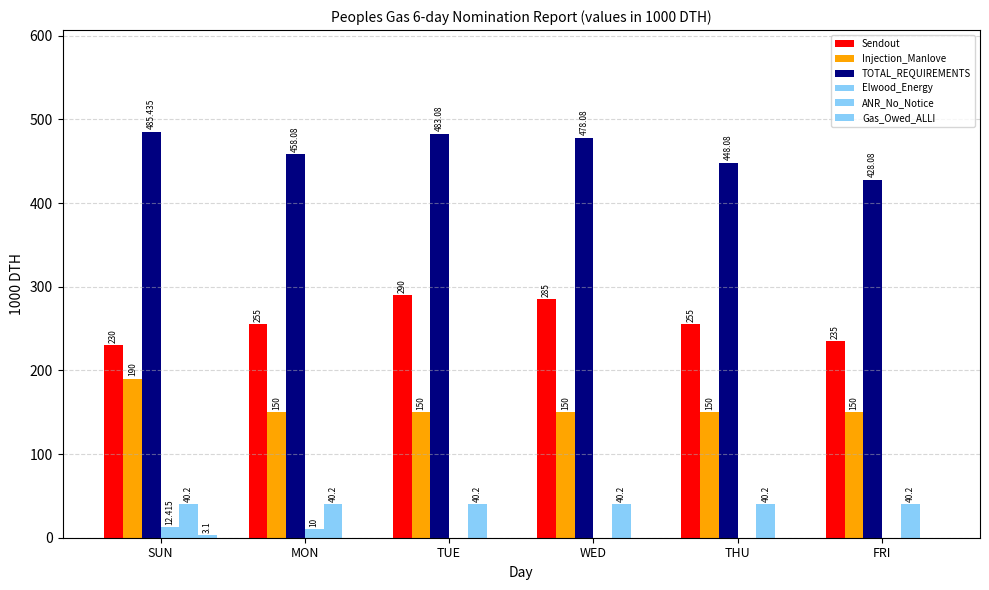

List the labels in order of Injection_Manlove value, largest first.

SUN, MON, TUE, WED, THU, FRI